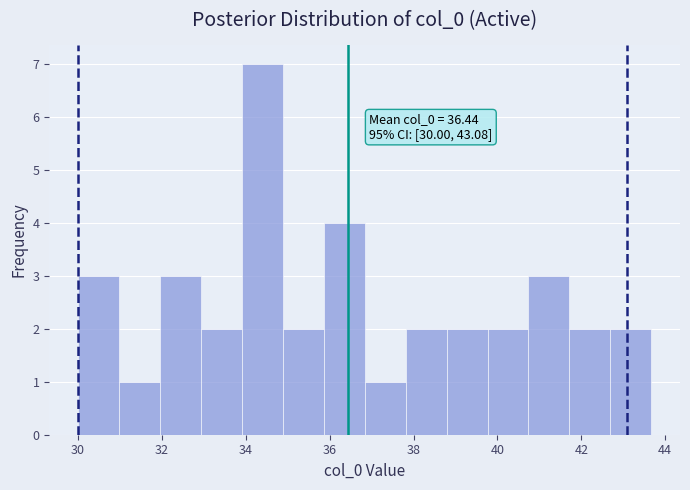

Which range on the x-axis has the tallest bar?

34.0 to 34.8